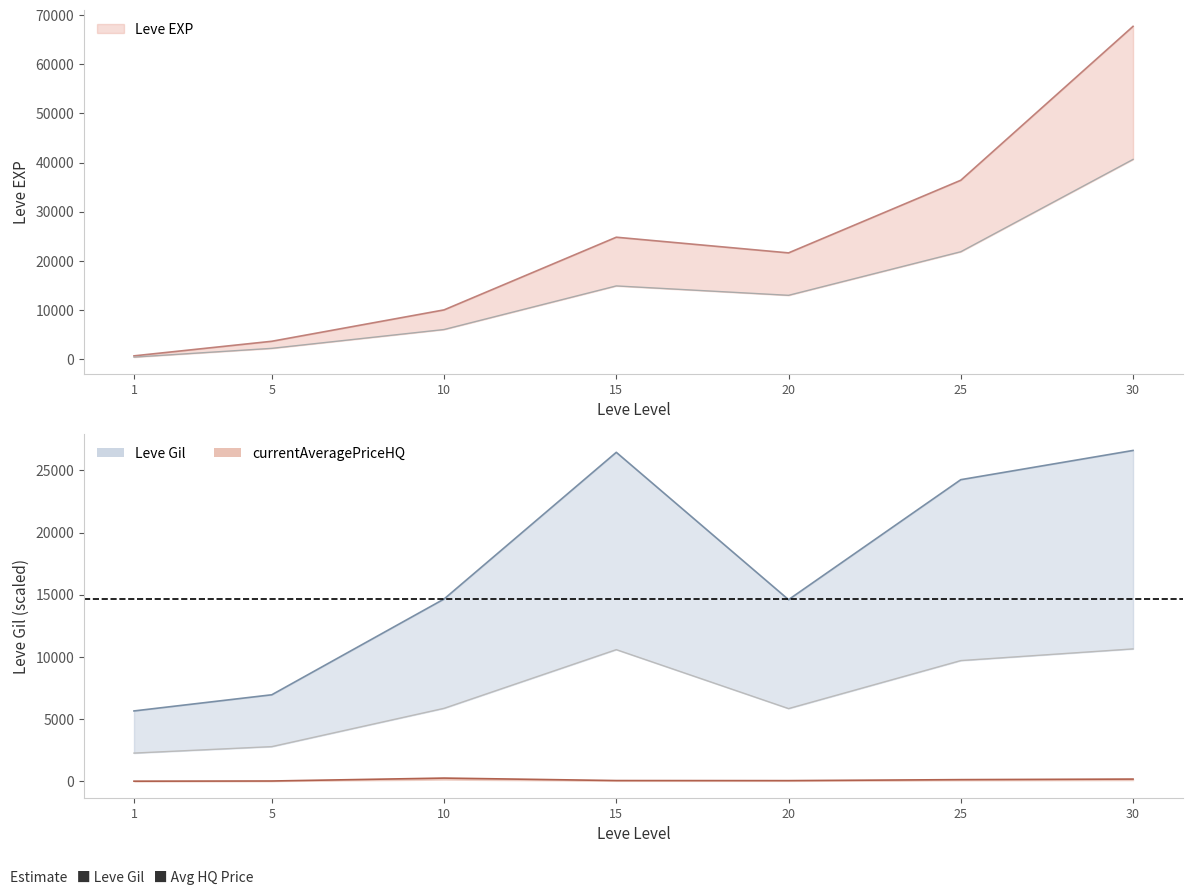

Reading left to right, extract all data points from this chart.

1=378	5=2160	10=5994	15=14874	20=12960	25=21834	30=40638